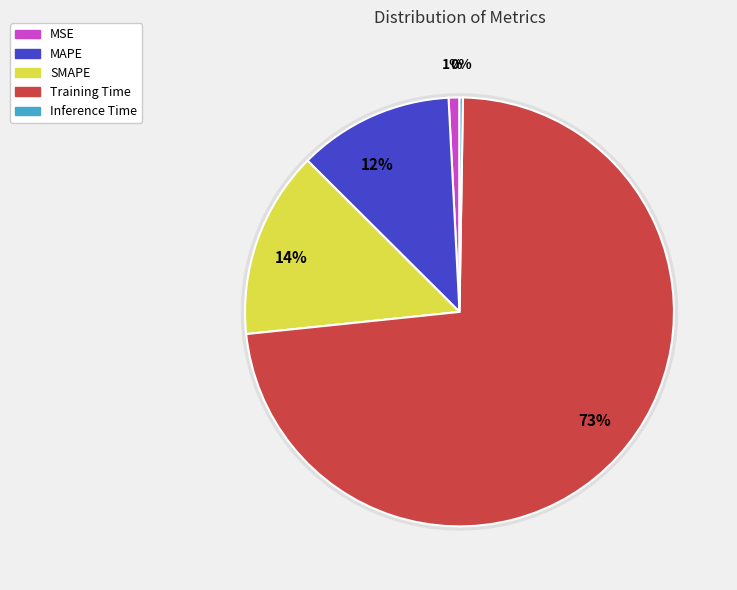

What percentage is the MSE slice, to the nearest percent?

1%